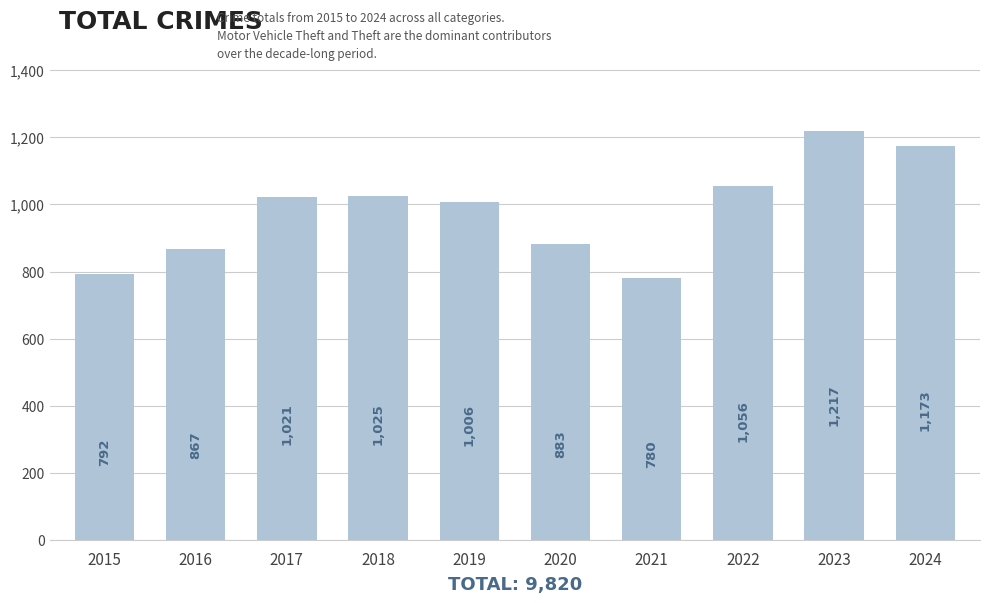

What is the change in value from 2016 to 2020?

+16